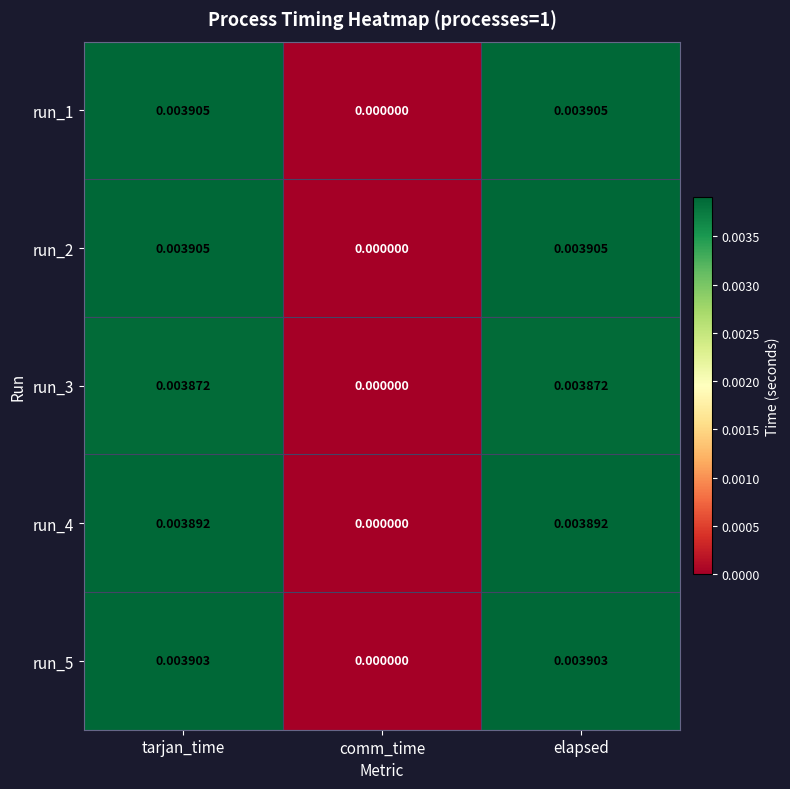

Where is run_1 nearest to the value 0?

comm_time